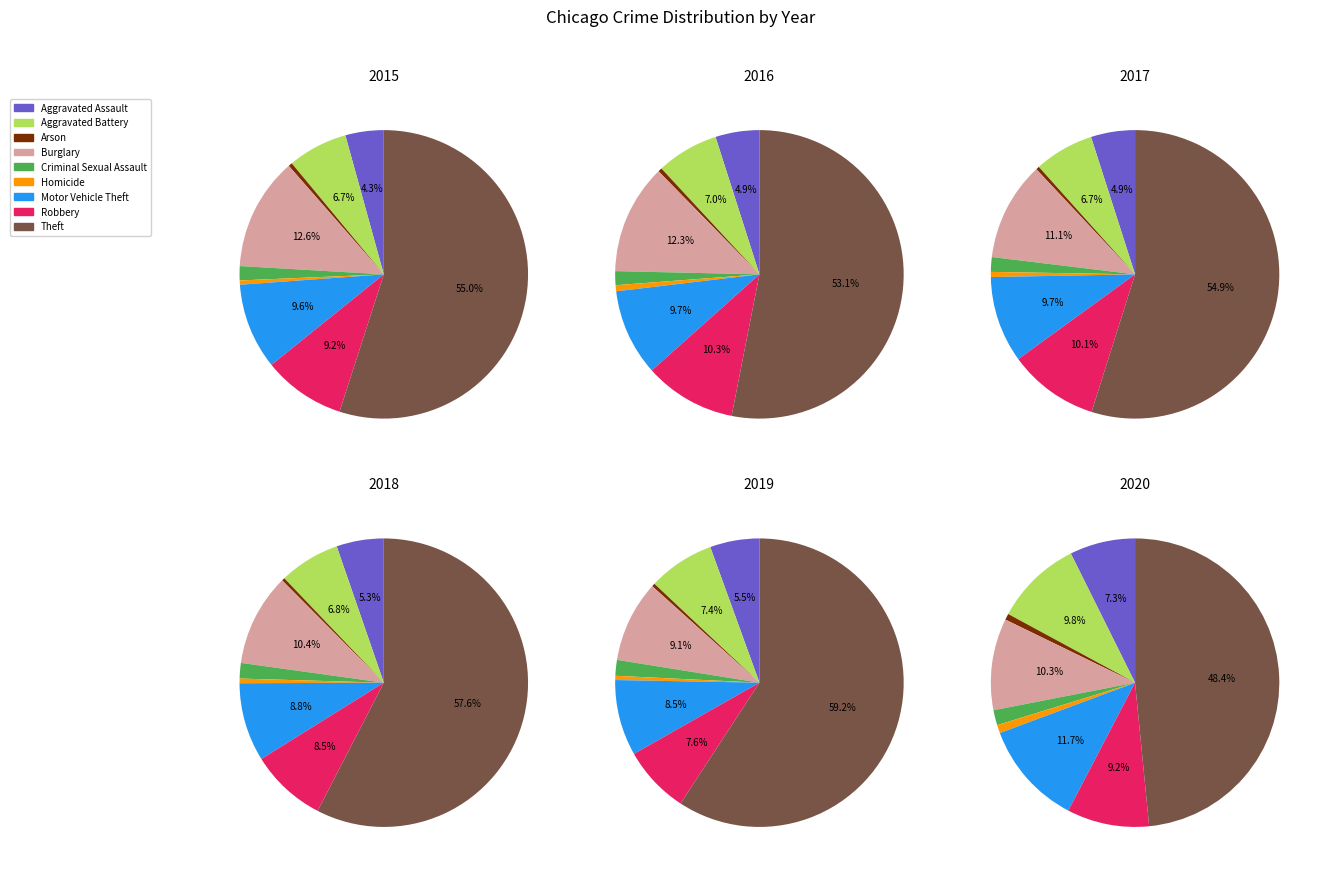

What percentage is the Aggravated Assault slice, to the nearest percent?

5%